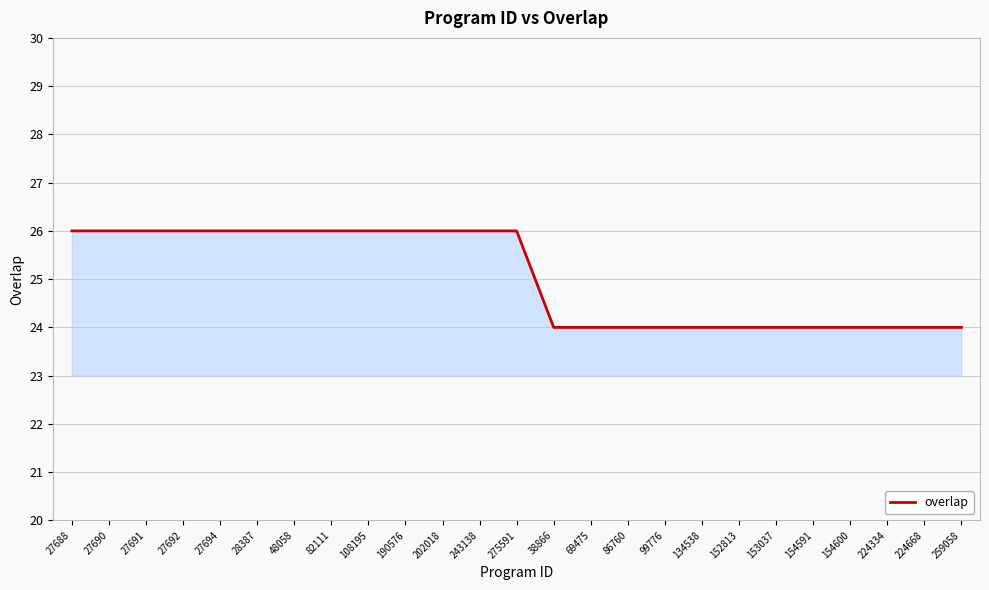

What is the ratio of the value at 82111 to the value at 202018?

1.0